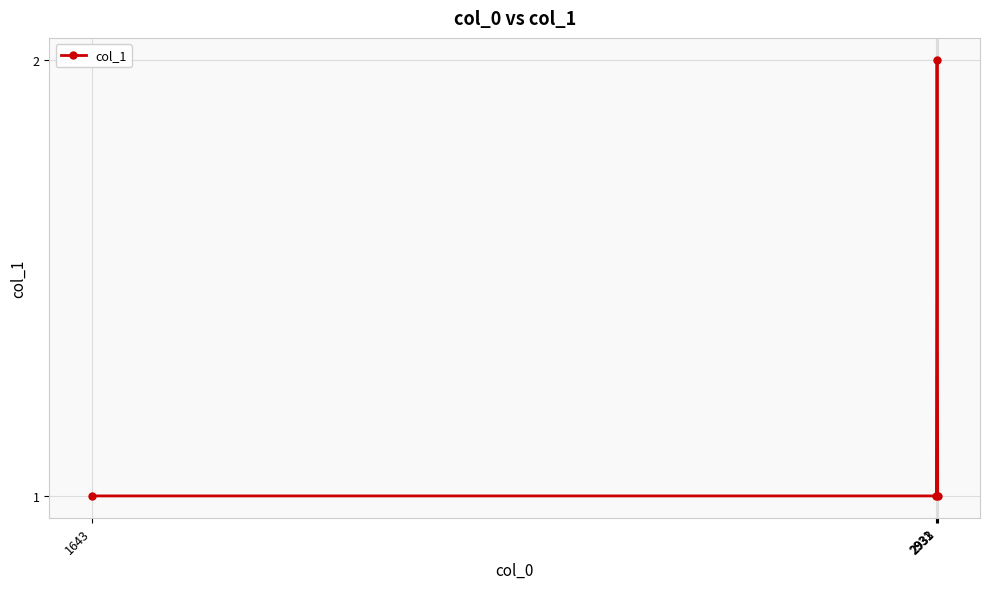

How many values are between 1 and 2?

4